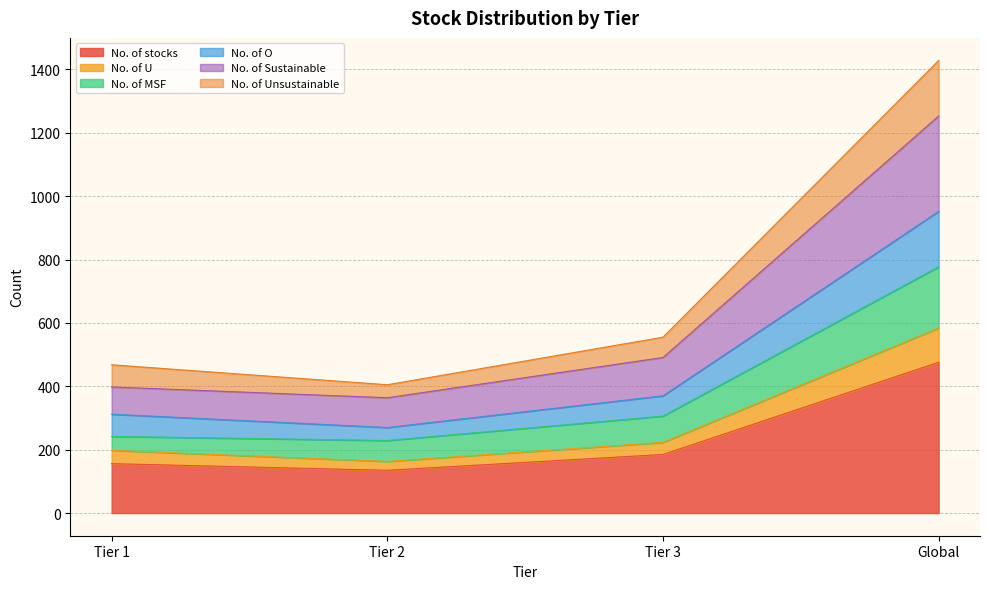

How many lines are shown in the chart?

6